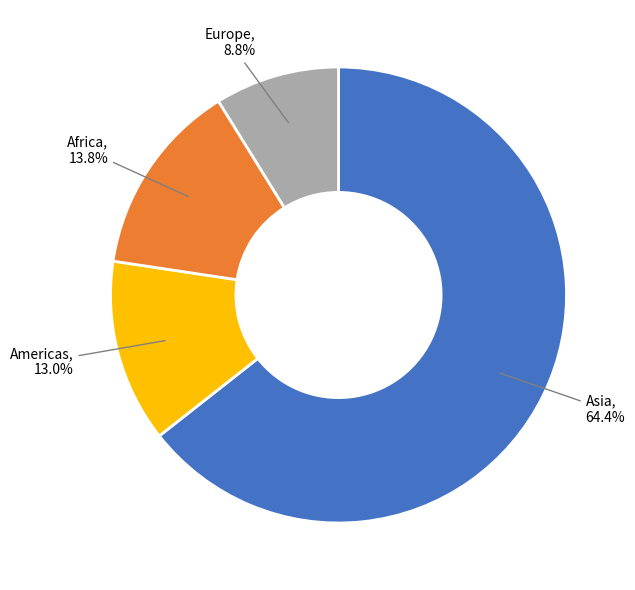

Rank the categories by value from highest to lowest.

Asia, Africa, Americas, Europe